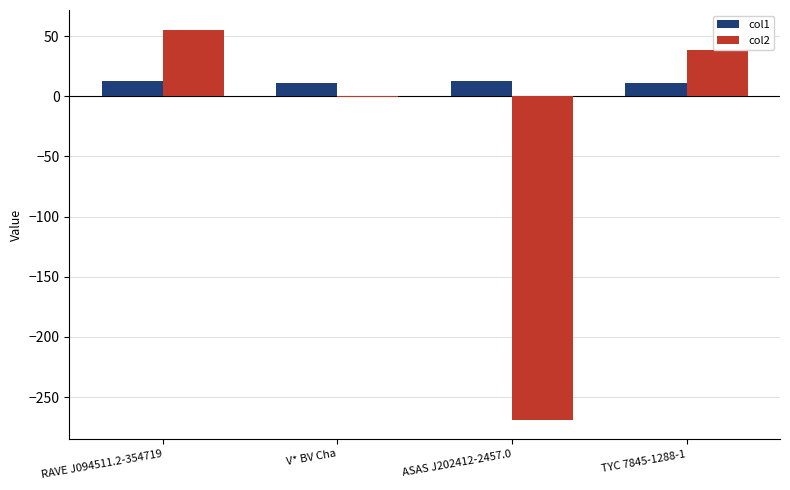

What is the highest value of the col2 series?

55.4